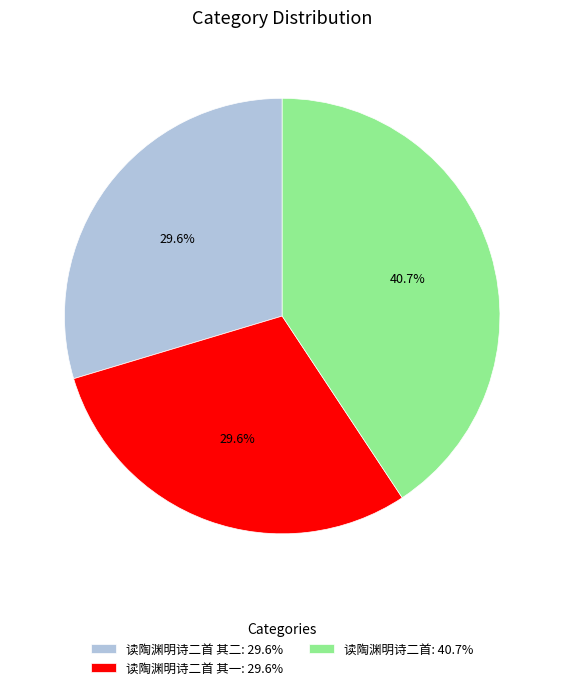

Count the number of slices in the pie.

3